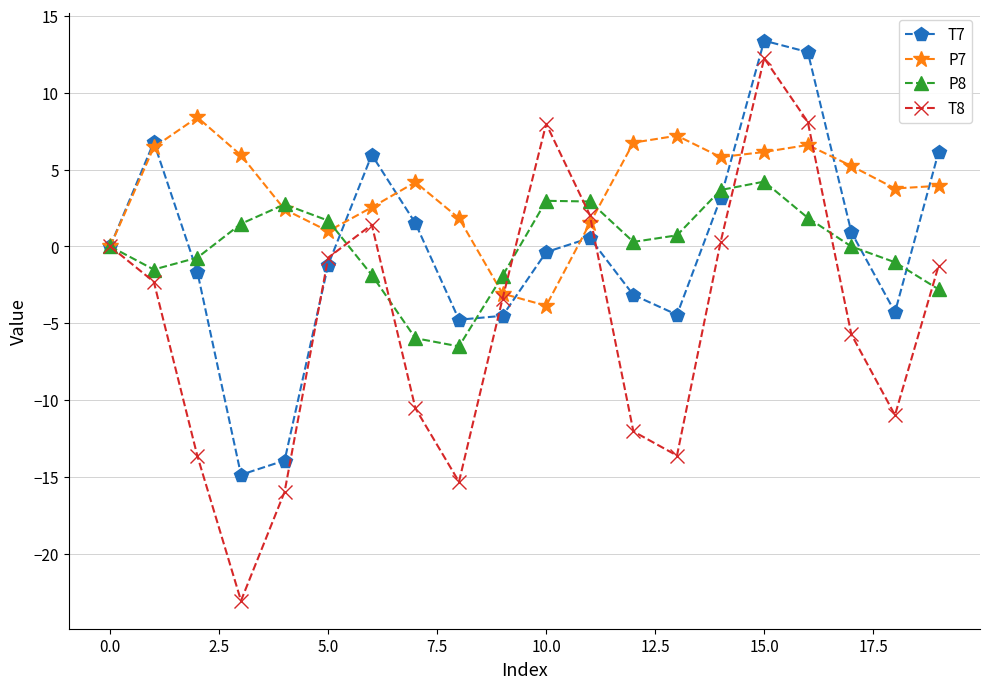

How many lines are shown in the chart?

4